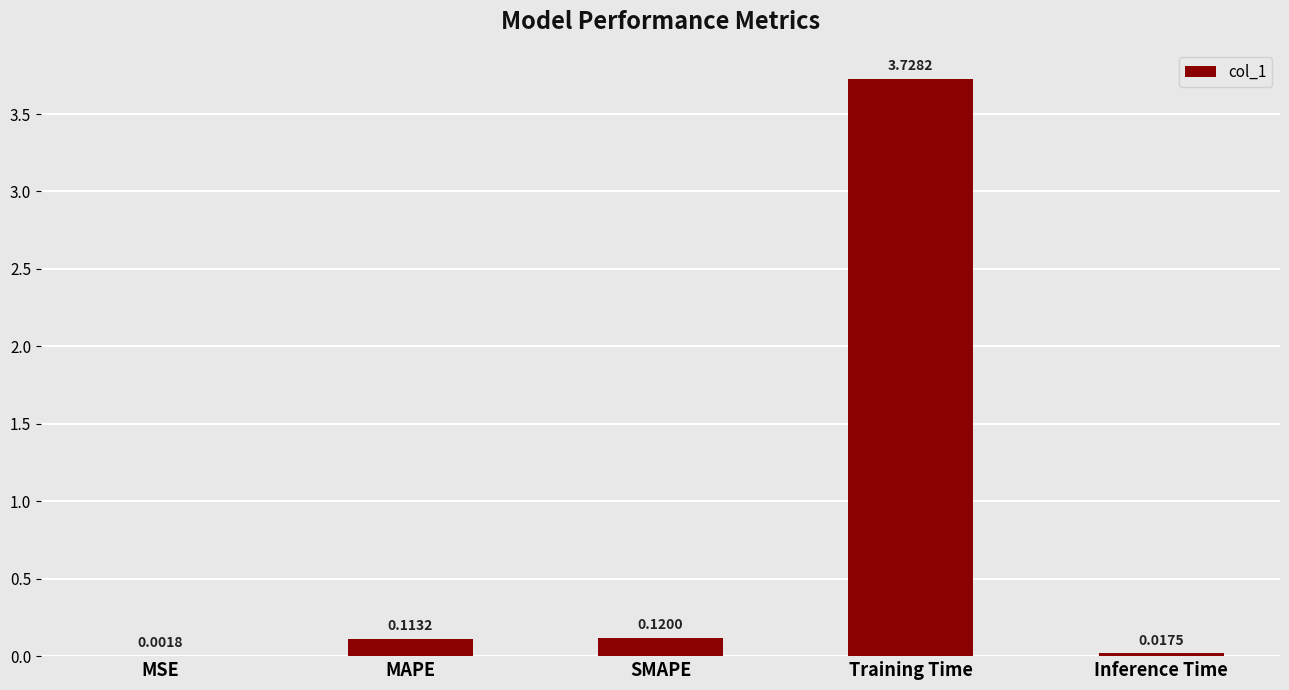

What is the sum of all values?

4.0